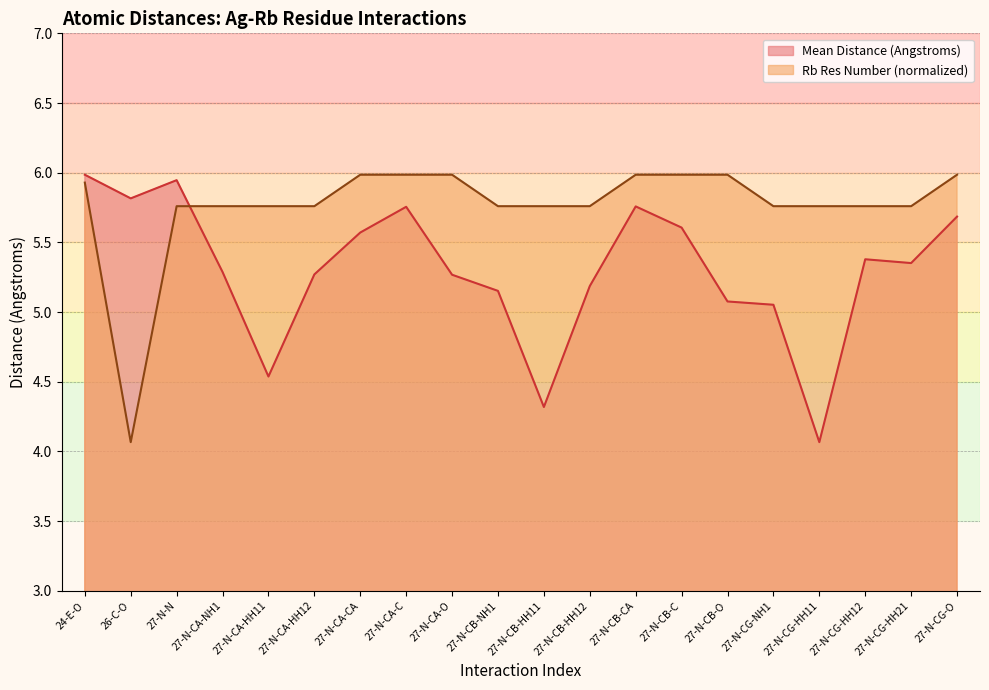

The Mean Distance (Angstroms) series shows 5.2 at 27-N-CB-NH1. True or false?

True